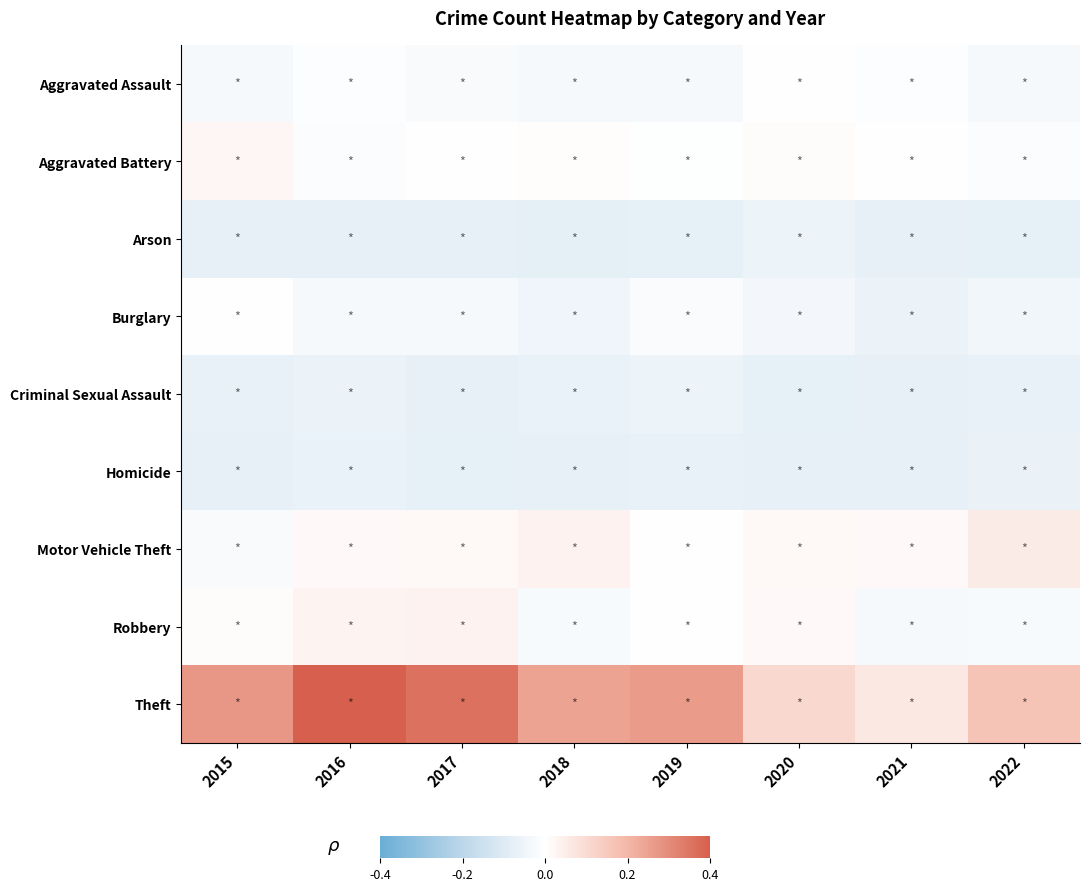

At which category is the sum across all series the highest?

2016